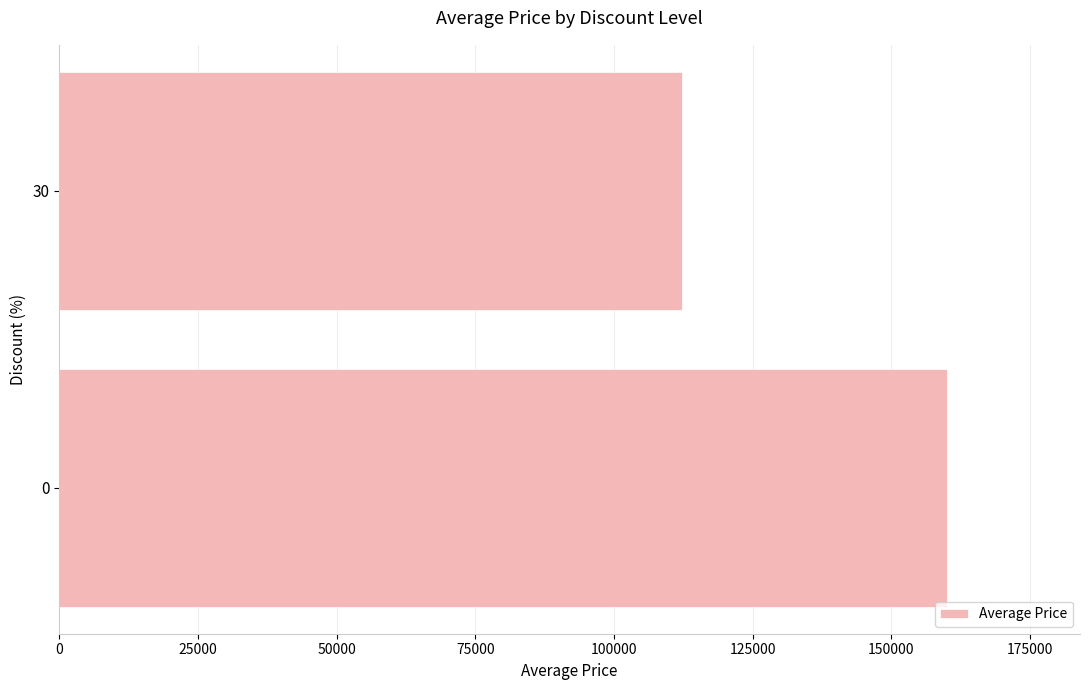

Reading top to bottom, extract all data points from this chart.

112200	160000